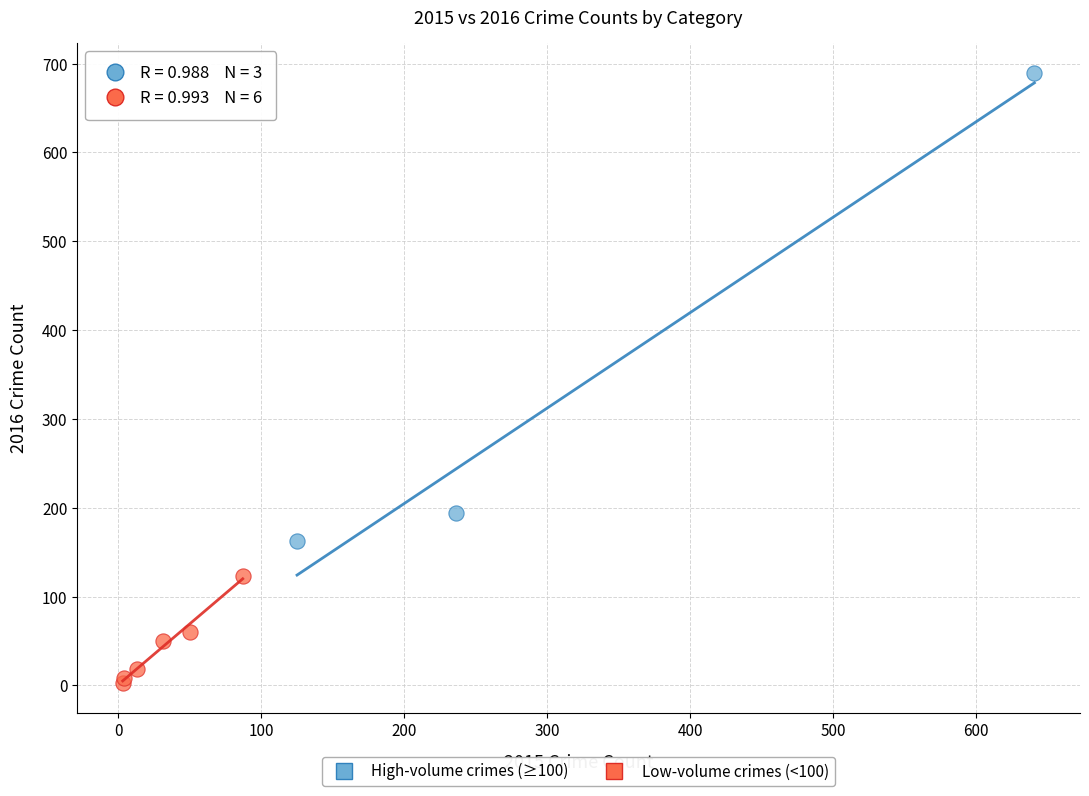

What are all the series names shown in the legend?

High-volume crimes (≥100), Low-volume crimes (<100)